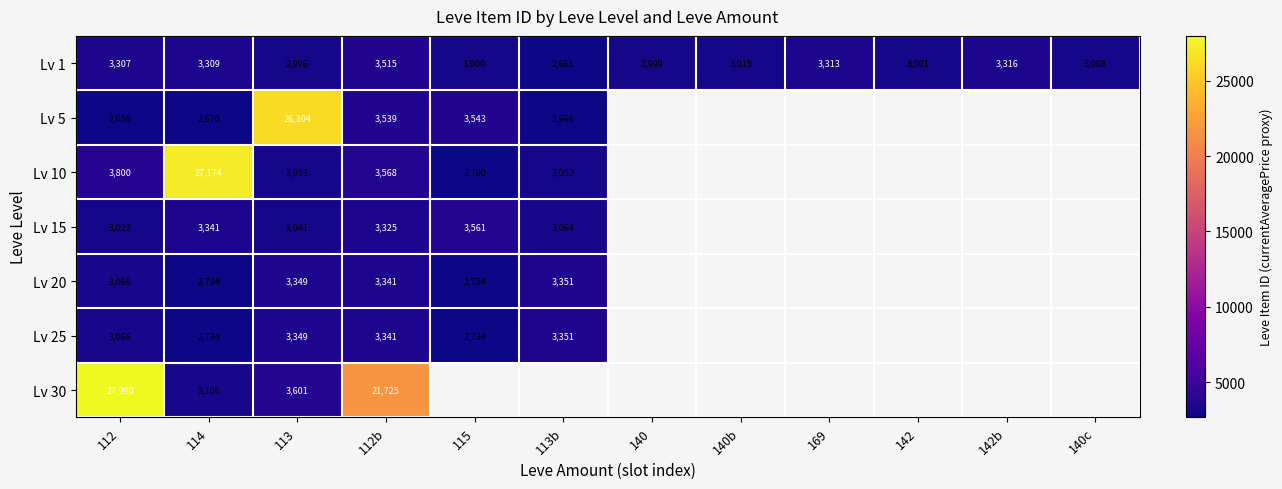

What is the total value across all series at 112b?

42354